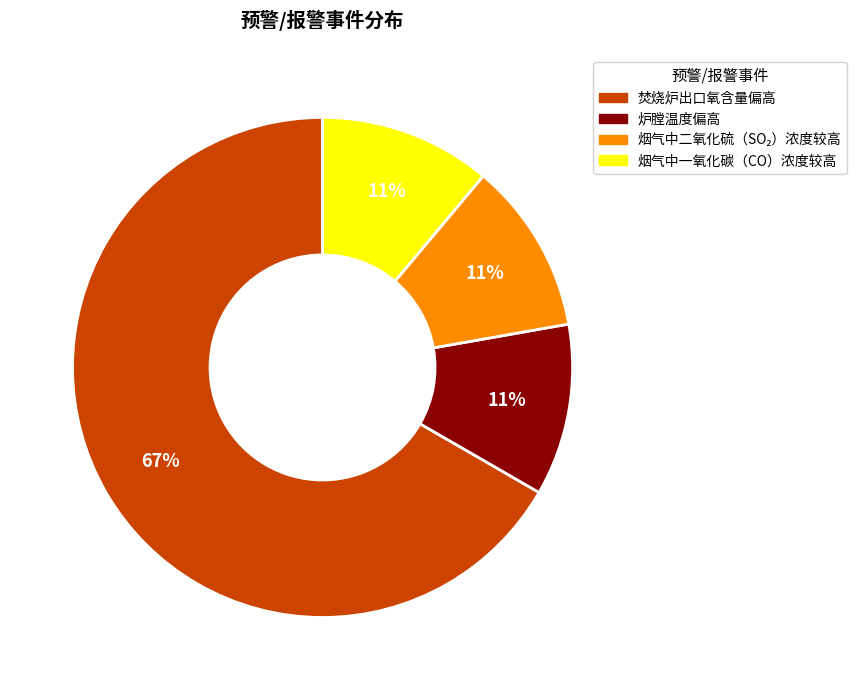

Is the sum of 炉膛温度偏高 and 焚烧炉出口氧含量偏高 greater than half?

Yes